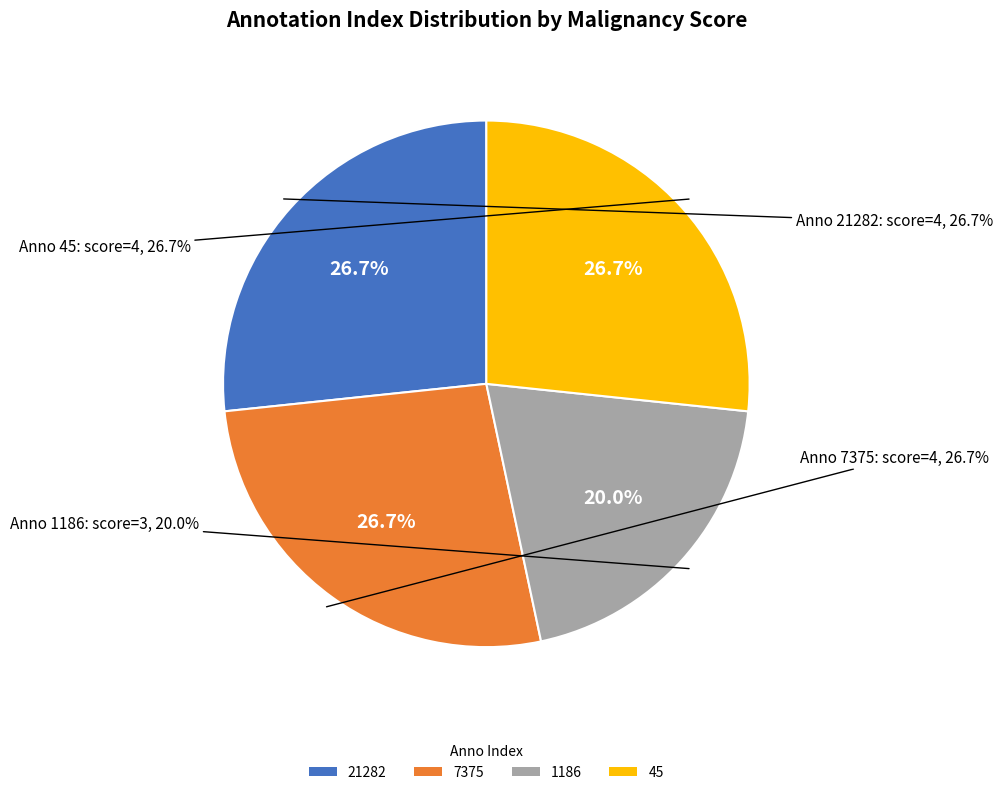

The 1186 slice represents 20% of the pie. True or false?

True